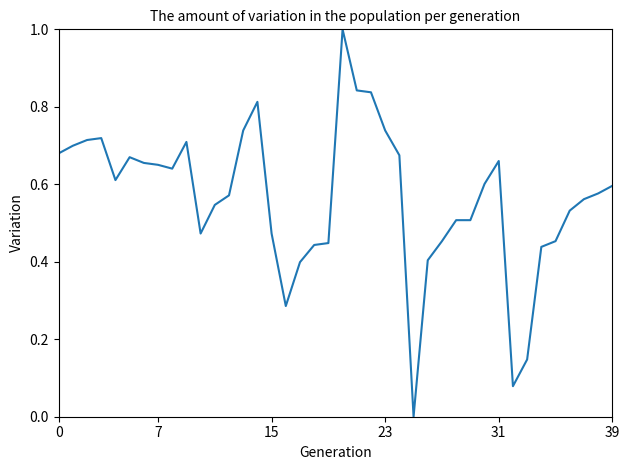

What is the maximum value shown in the chart?

1.0